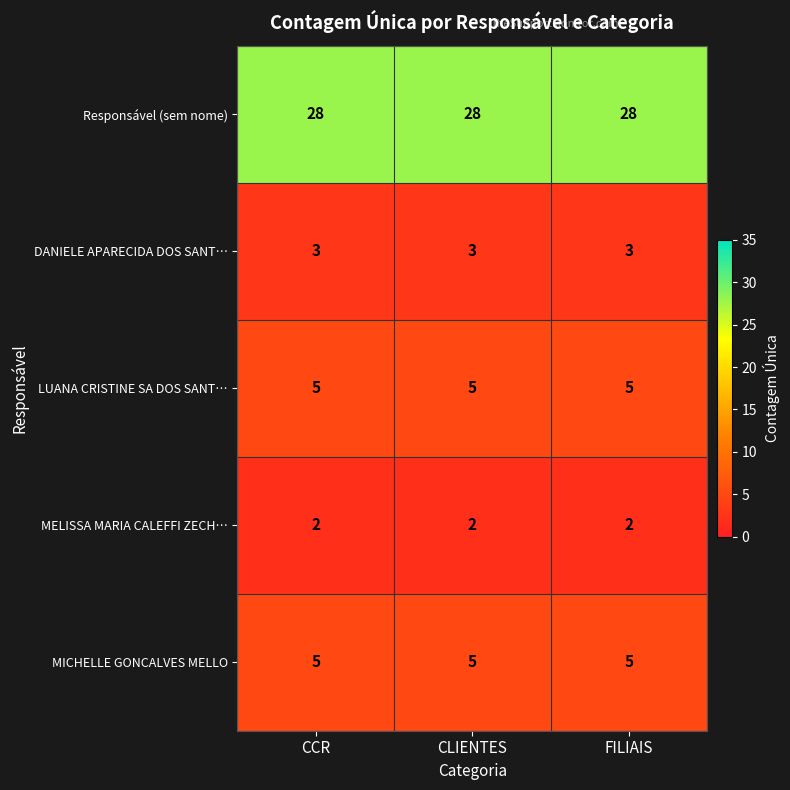

At how many categories does at least one series exceed 15?

3